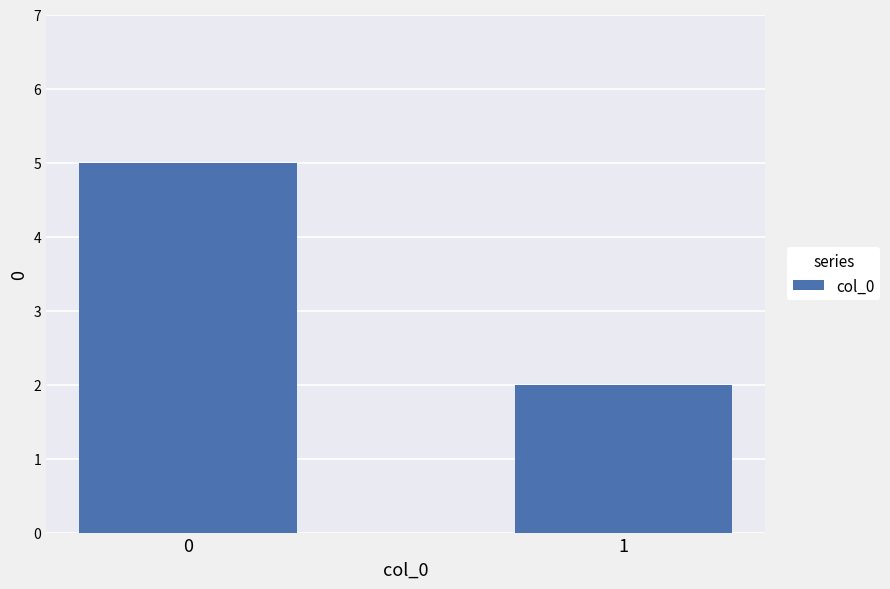

What is the greatest value displayed?

5